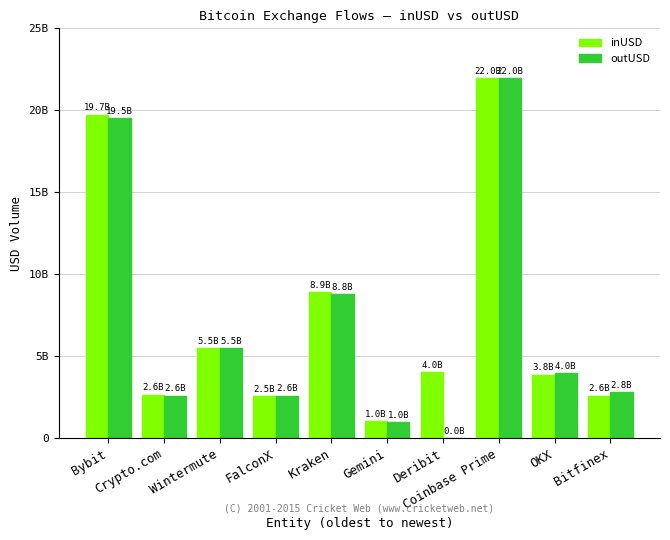

Are the bars horizontal?

No